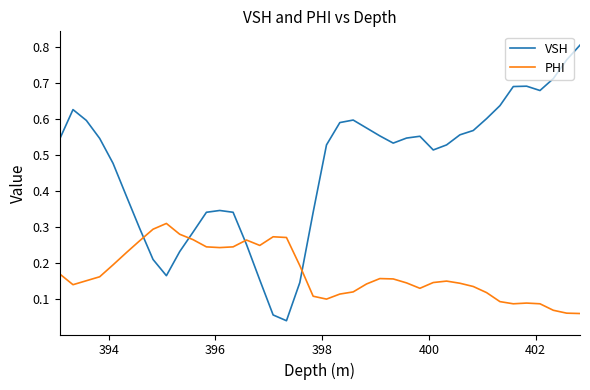

Which series ends up on top after the final intersection of VSH and PHI?

VSH